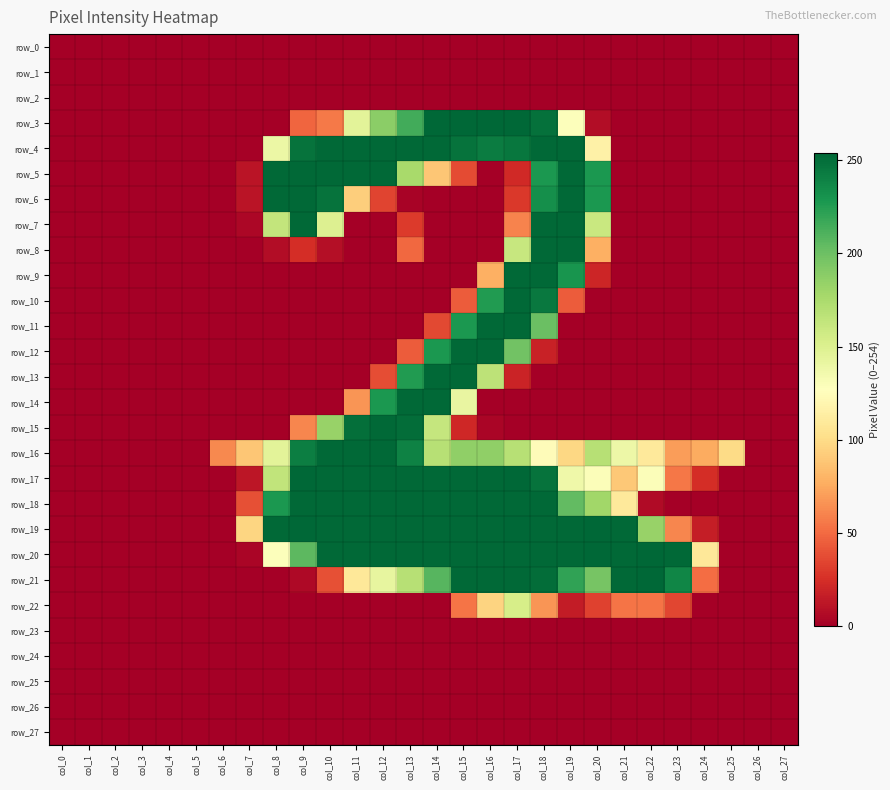

Which category has the lowest value across all series?

col_0